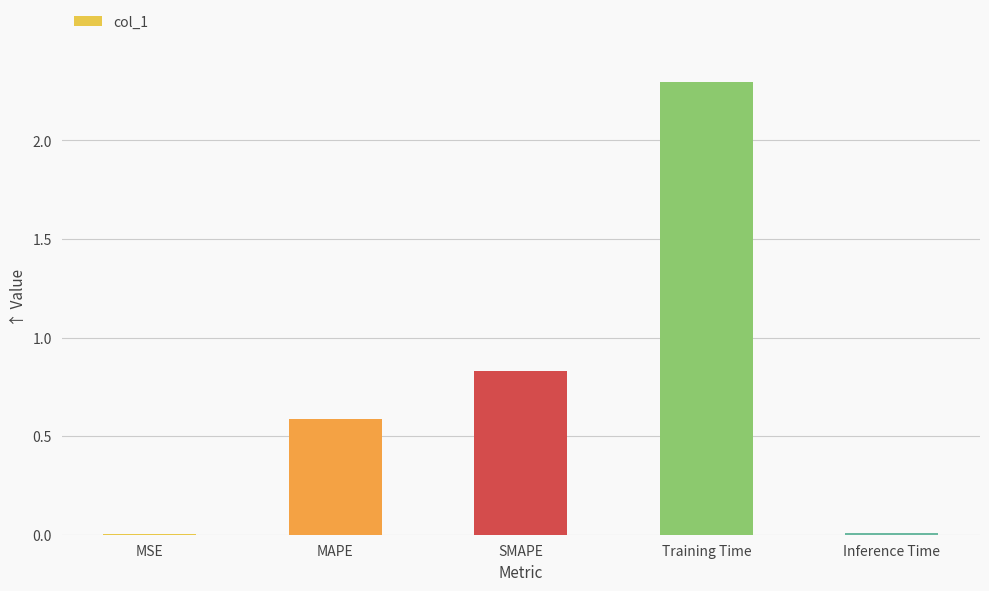

Which has a higher value, MSE or SMAPE?

SMAPE